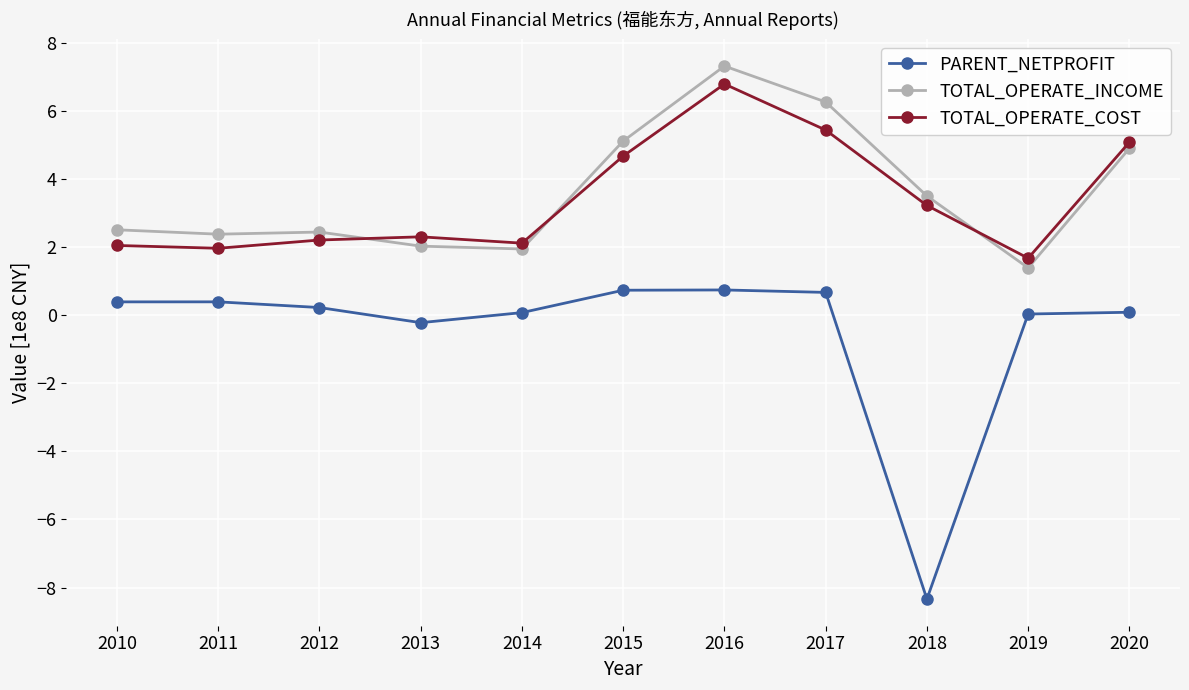

What is the maximum value for PARENT_NETPROFIT?

0.7